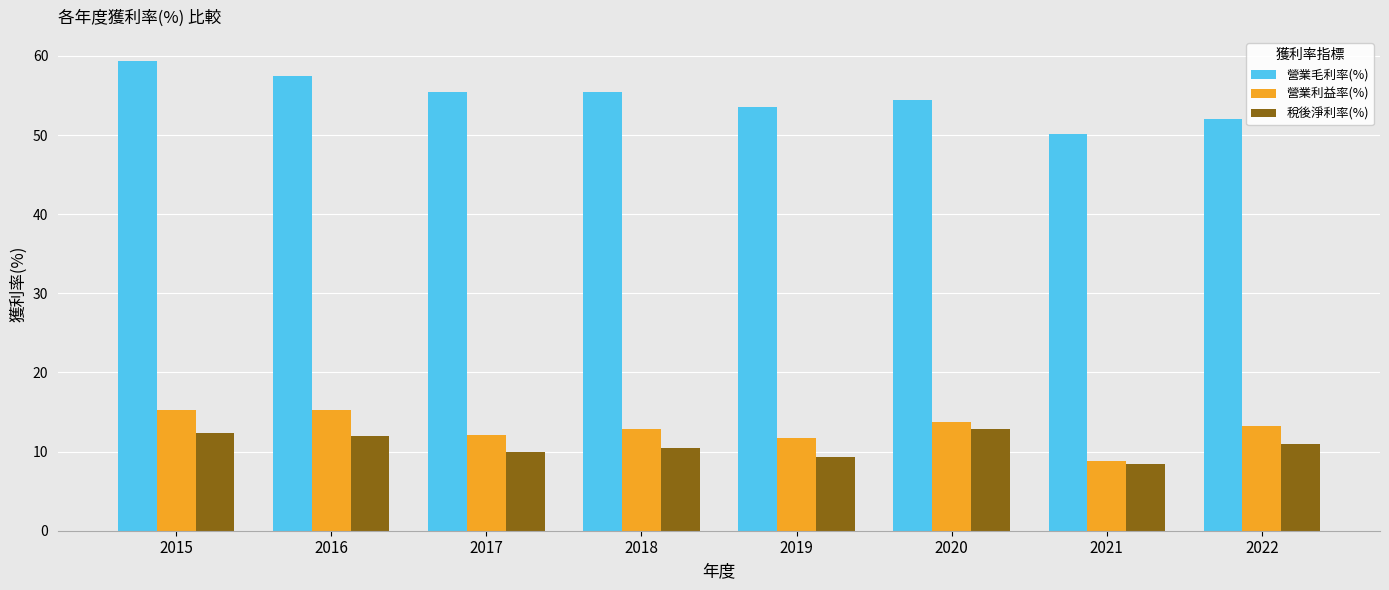

What is the difference between the second highest and second lowest values in the 營業利益率(%) series?

3.5